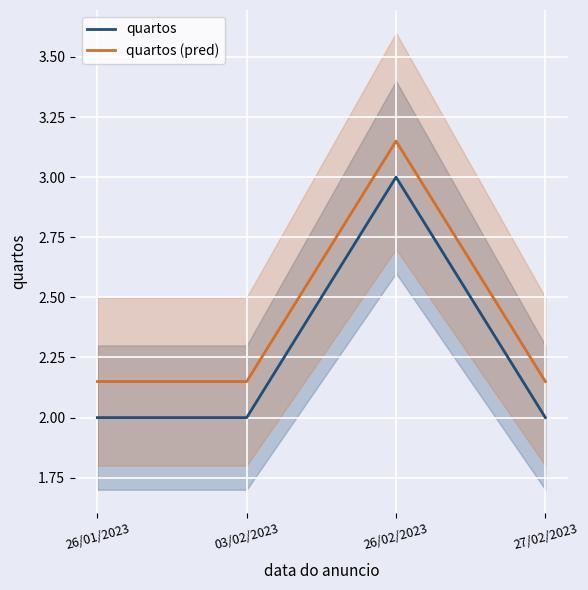

The value of quartos at 26/01/2023 is 0.7. True or false?

False